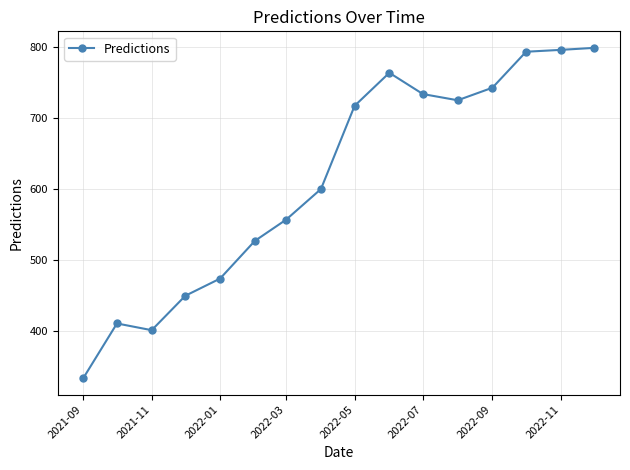

Reading left to right, list all the values displayed in this chart.

334.1	410.9	401.4	449.9	474.0	527.0	557.0	600.0	717.0	763.5	733.6	724.9	742.5	793.1	795.8	798.6